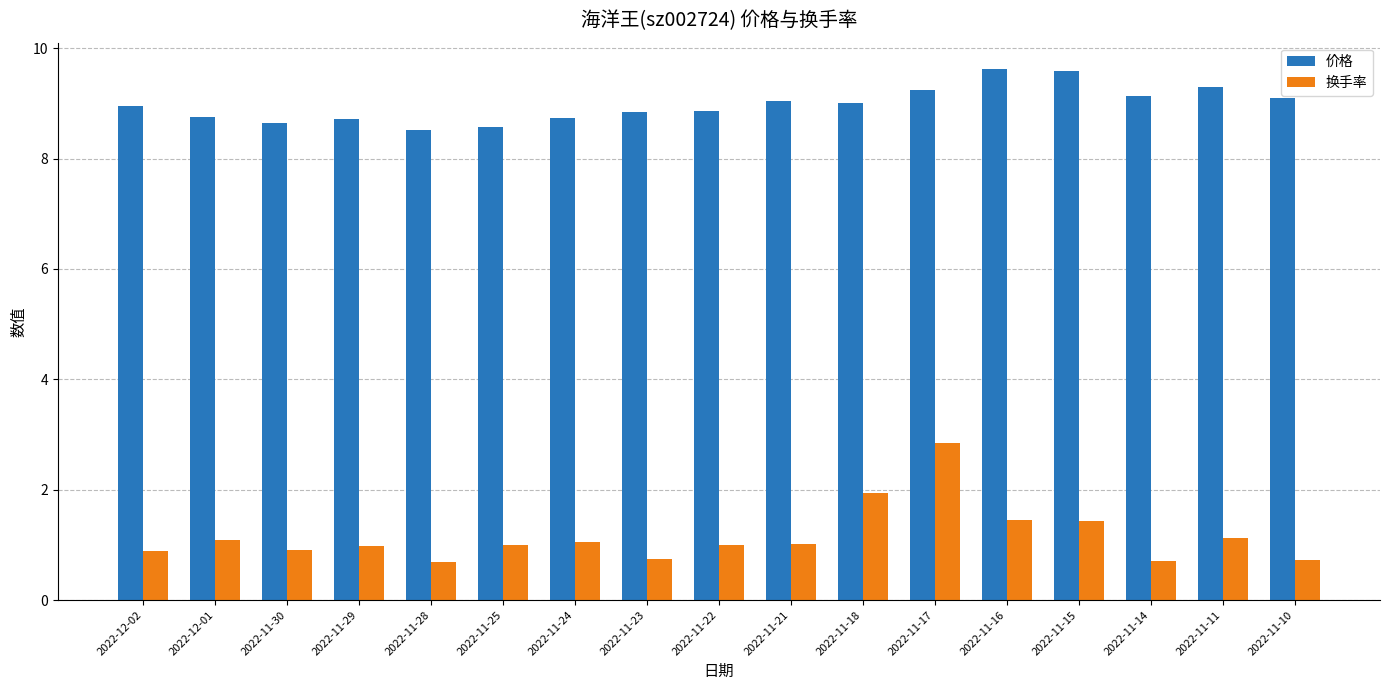

The value of 换手率 at 2022-11-10 is 0.7. True or false?

True